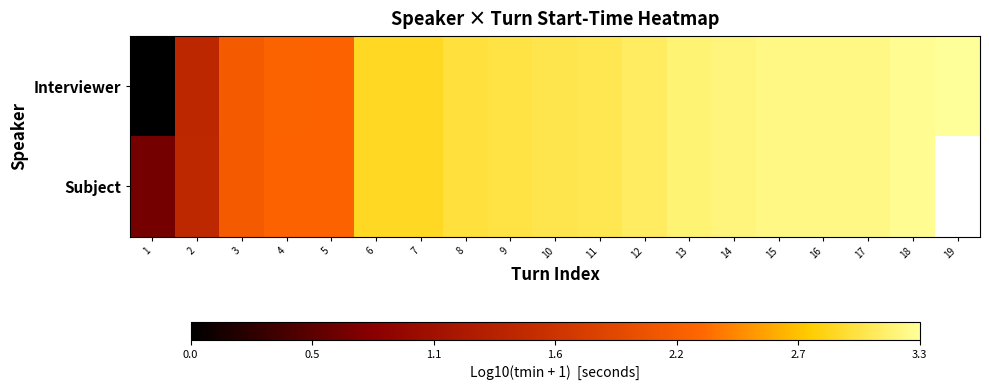

The Subject series shows 1.5 at 17. True or false?

False